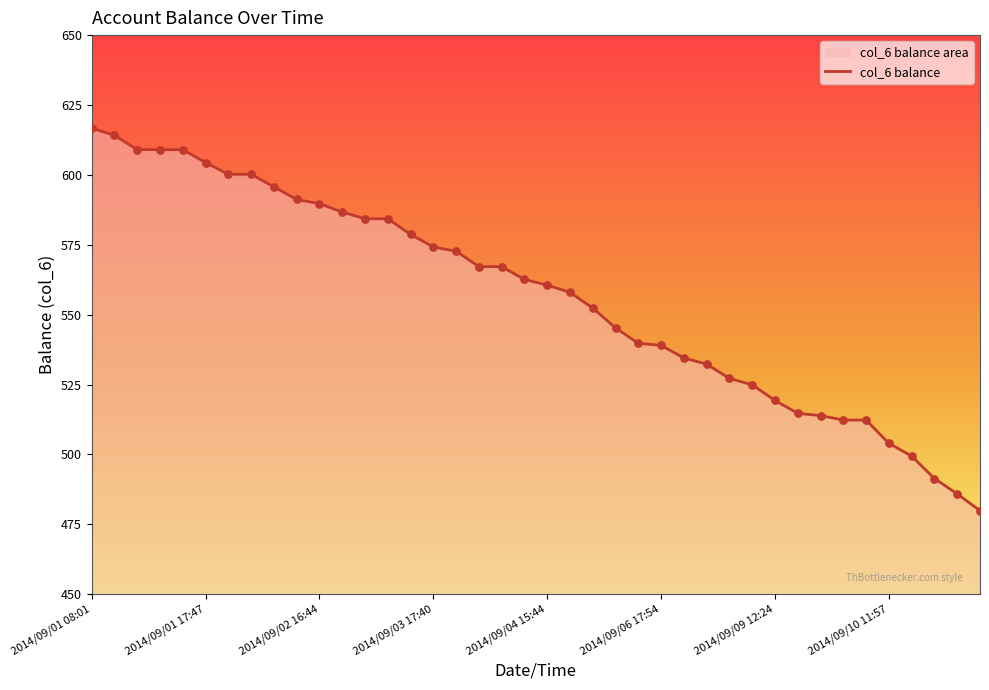

What is the change in value from 21 to 22?

-5.6